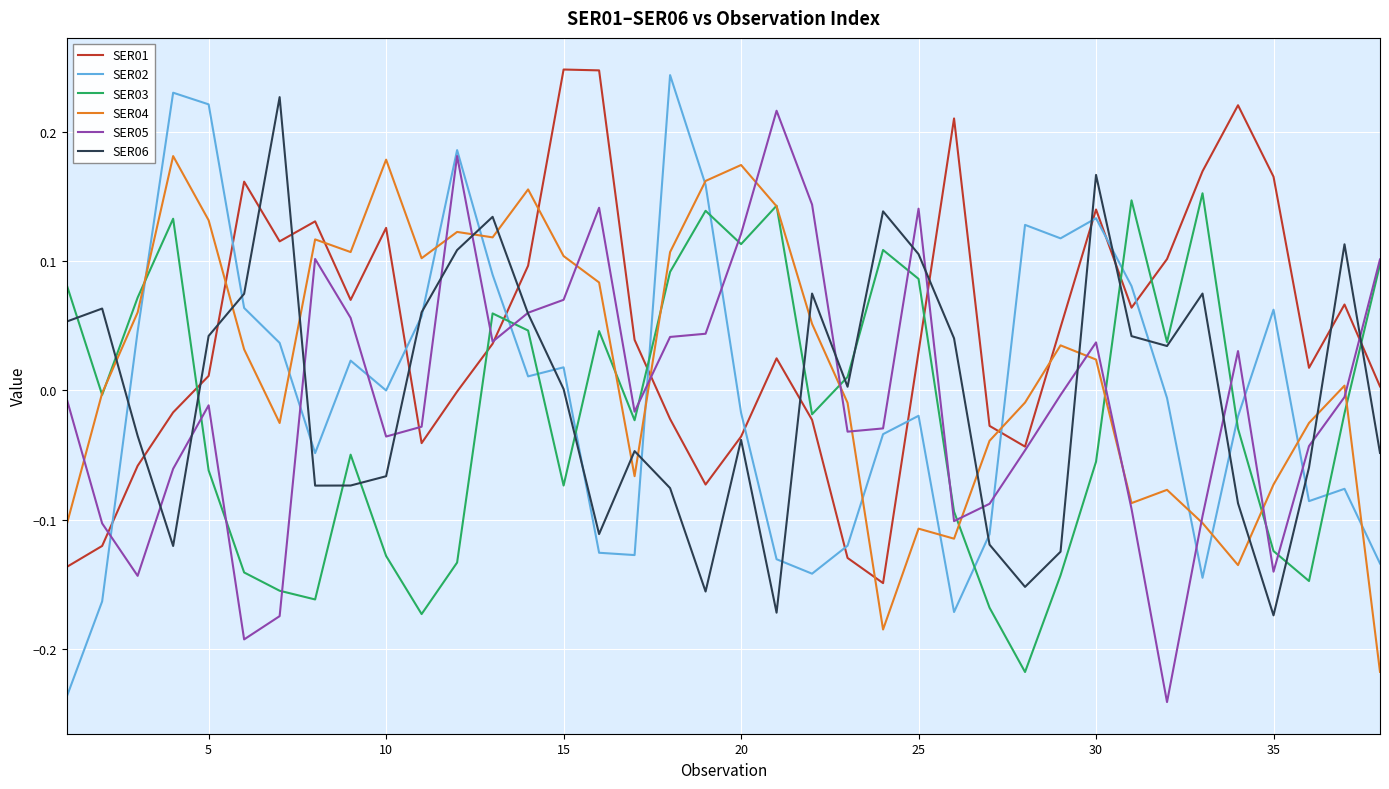

Which series has the largest total across all categories?

SER01